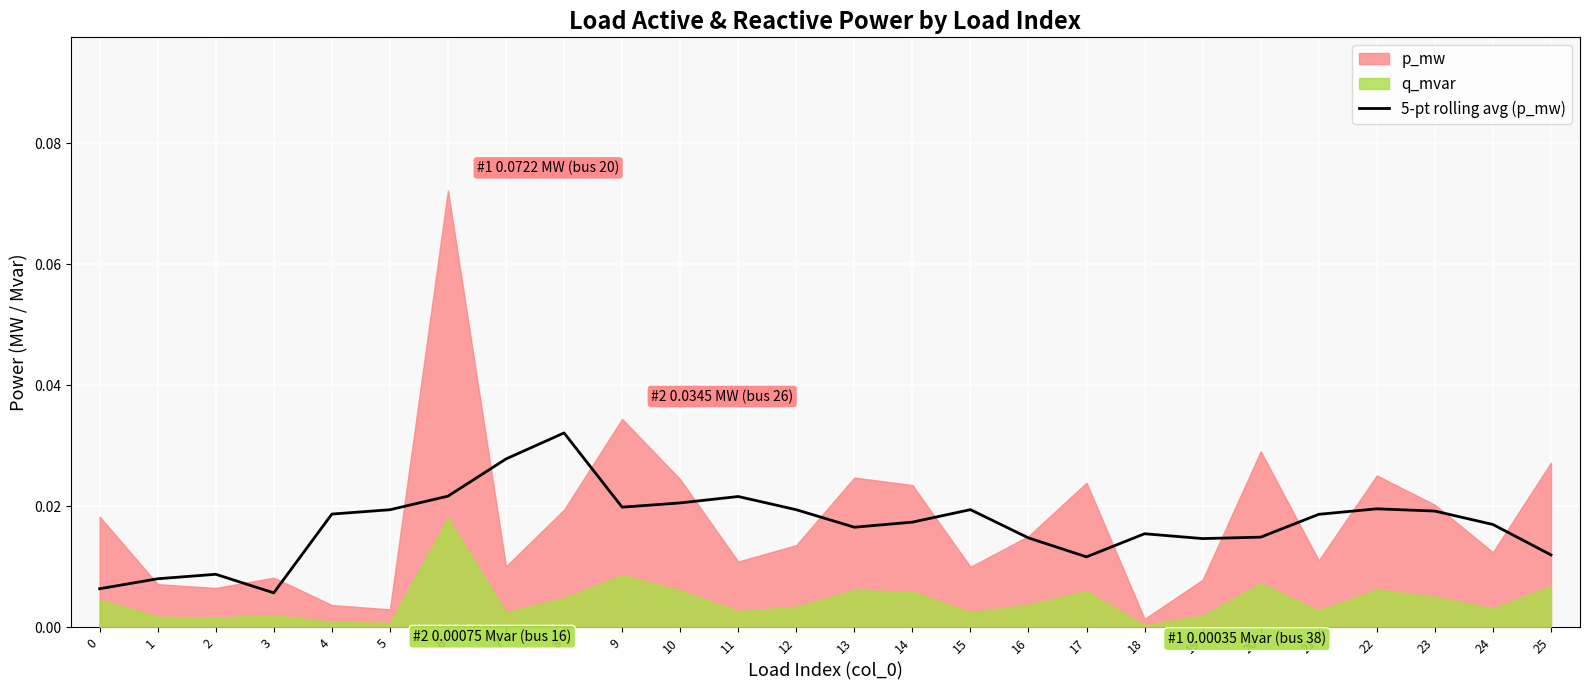

Between 15 and 11, which is larger?

11